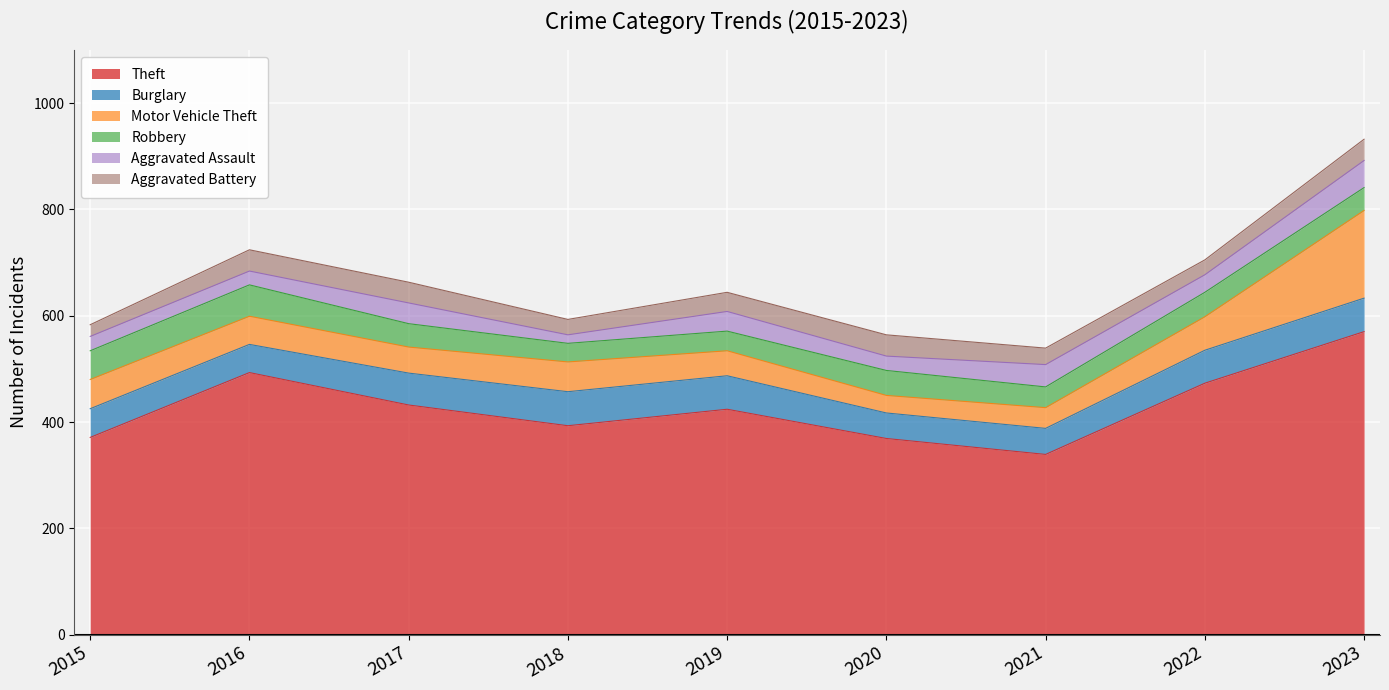

Which series changed the most between 2020 and 2022?

Theft